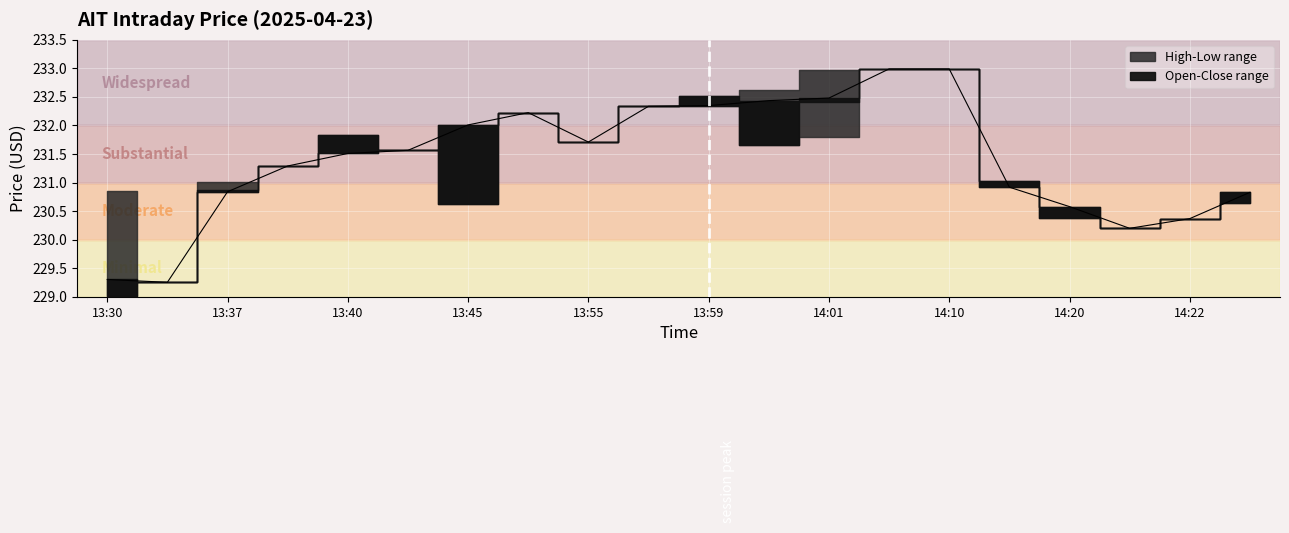

Where is the data nearest to the value 231?

15